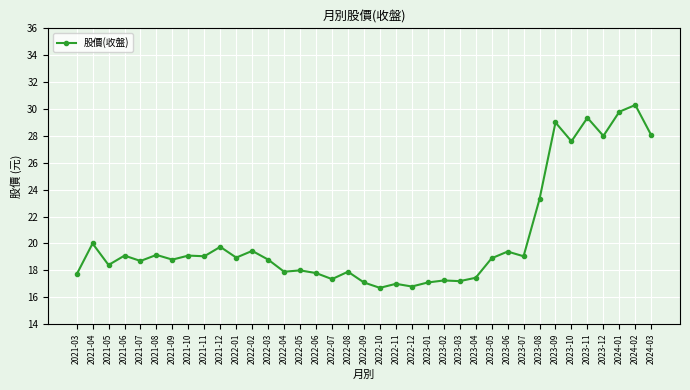

What is the smallest value displayed?

16.7